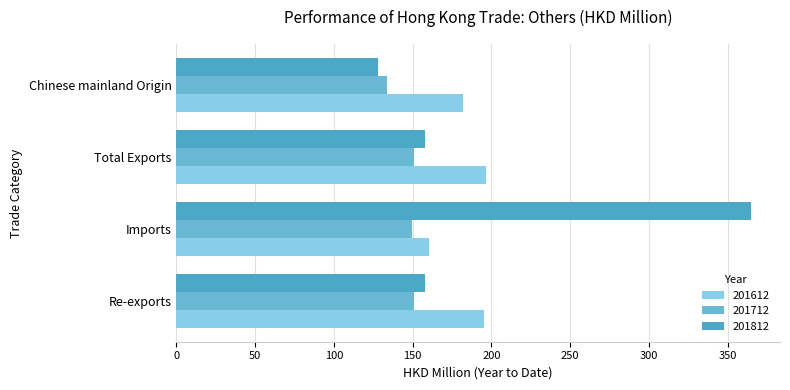

What is the minimum value shown in the chart?

128.1